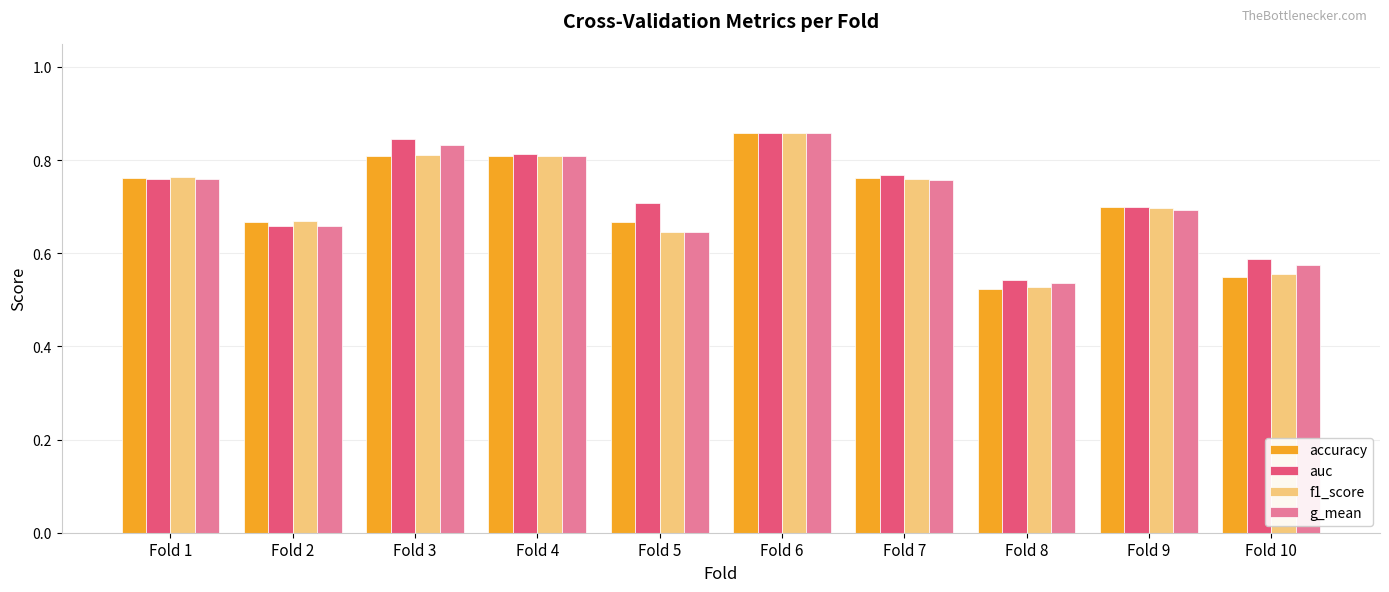

How many g_mean values are between 0 and 1?

10